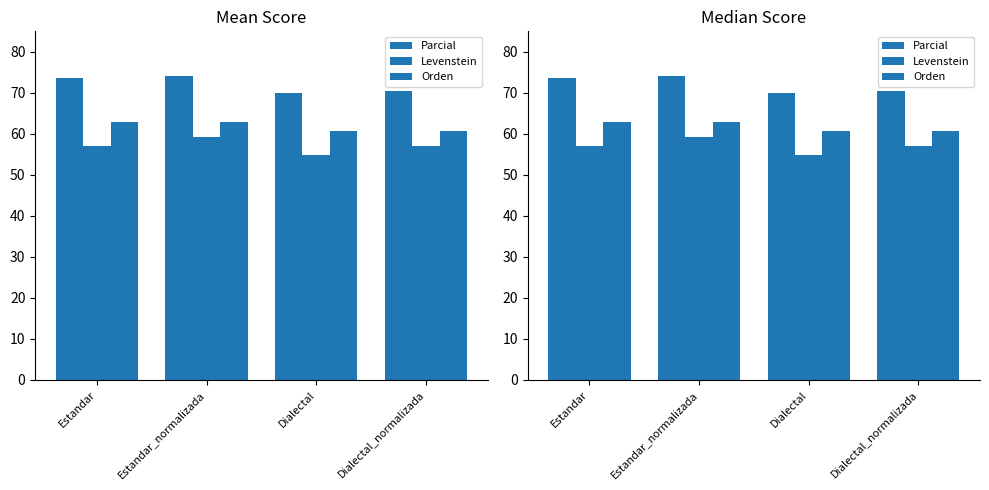

Which series has the largest total across all categories?

Parcial